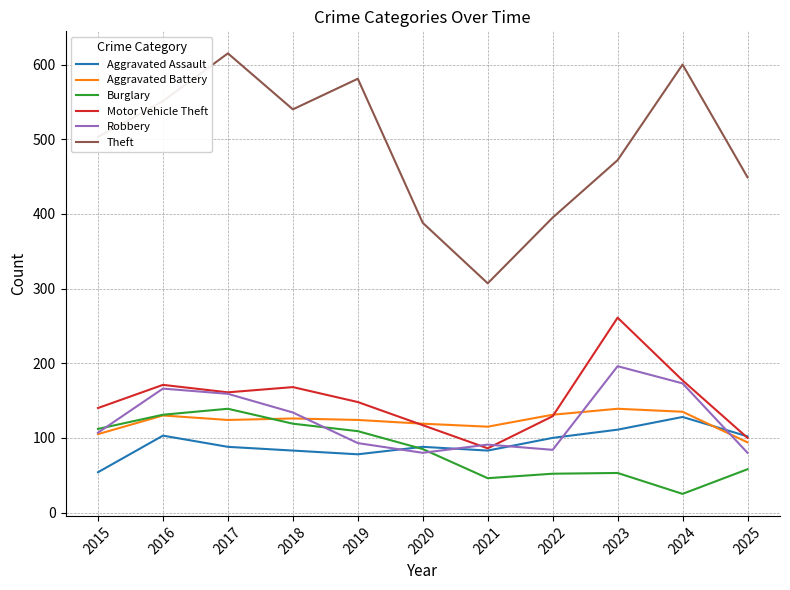

Count the number of data series in this chart.

6